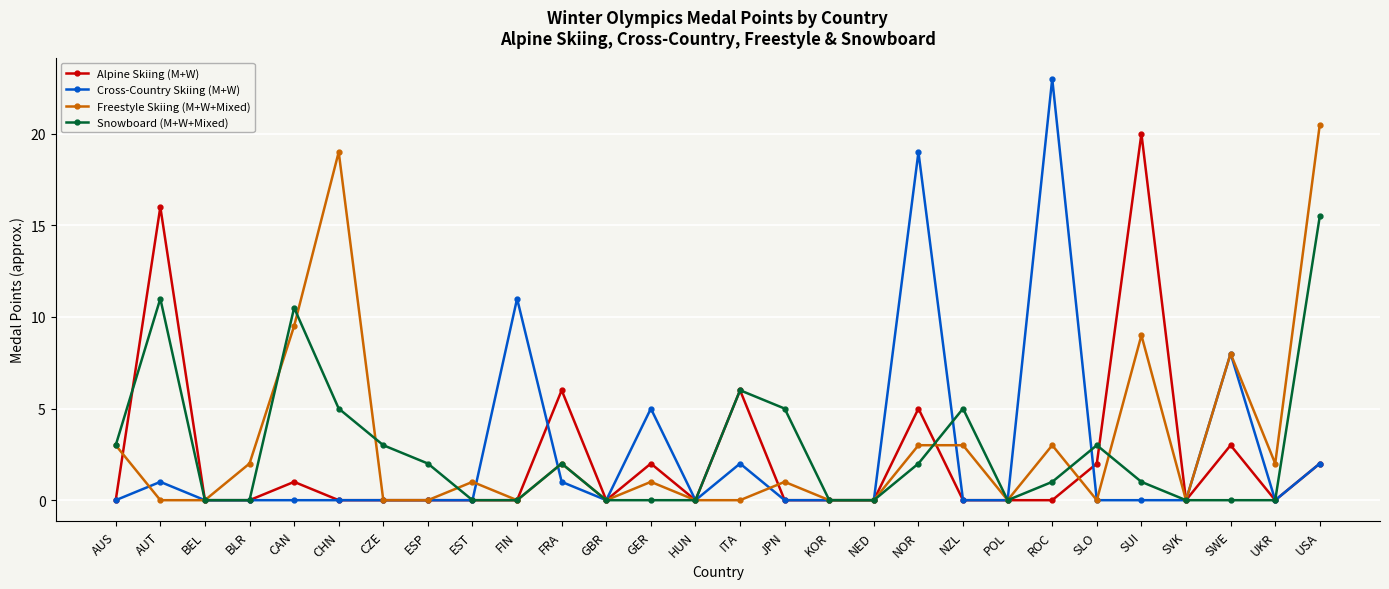

True or false: Alpine Skiing (M+W) and Freestyle Skiing (M+W+Mixed) cross at least once.

True